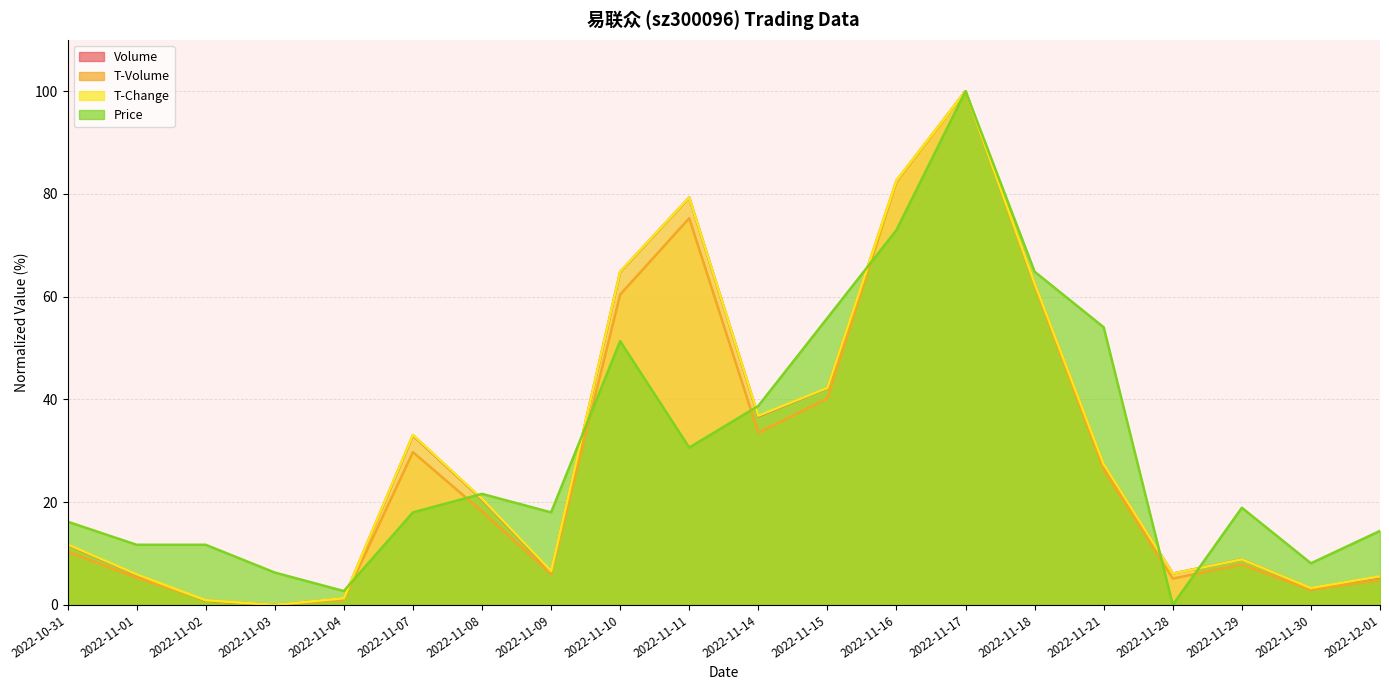

List the series in order of their peak value, lowest first.

price, t_change, t_volume, volume